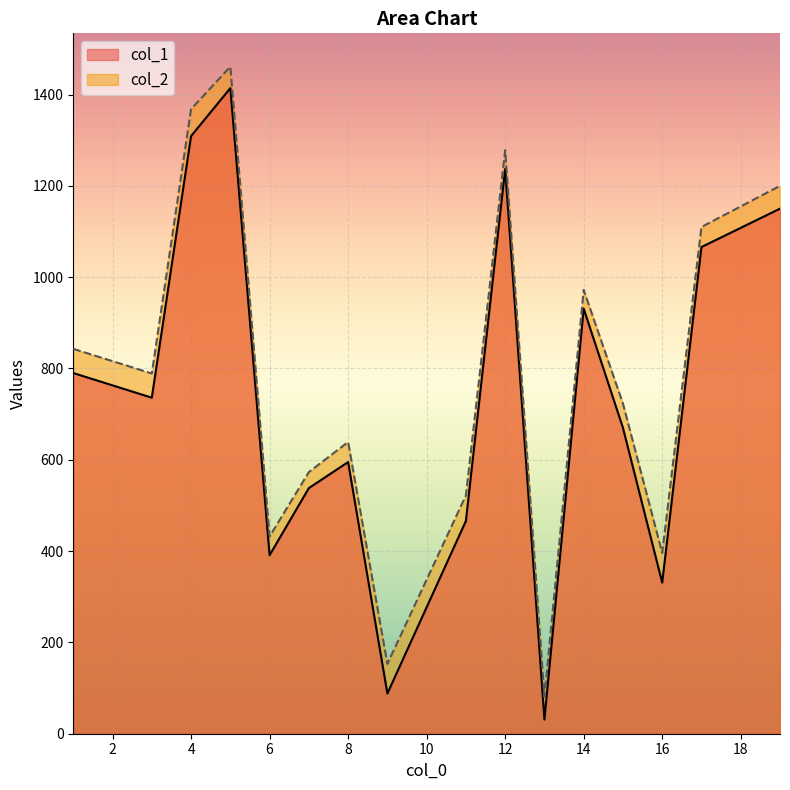

How many categories are shown in the chart?

16